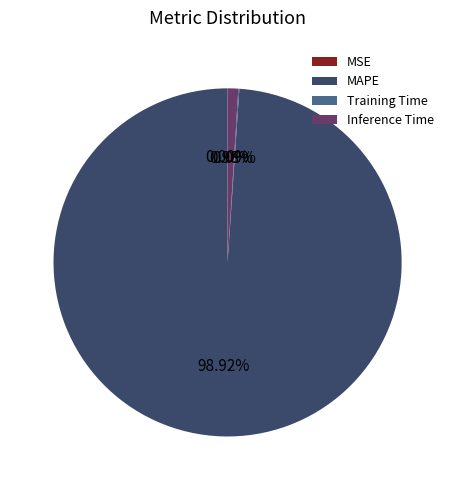

What is the largest slice in the pie chart?

MAPE